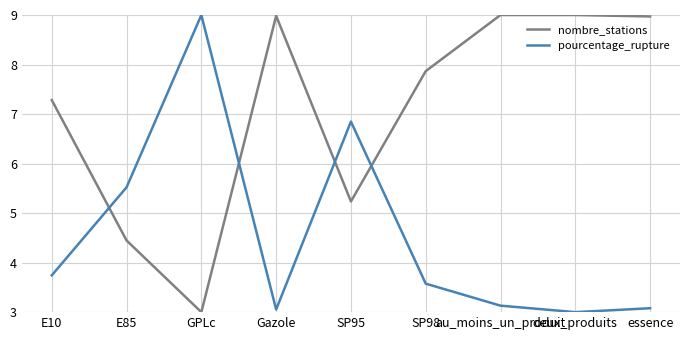

Reading left to right, what are all the values shown in this chart?

nombre_stations: 7.3	4.4	3.0	9.0	5.2	7.9	9.0	9.0	9.0
pourcentage_rupture: 3.7	5.5	9.0	3.1	6.8	3.6	3.1	3.0	3.1